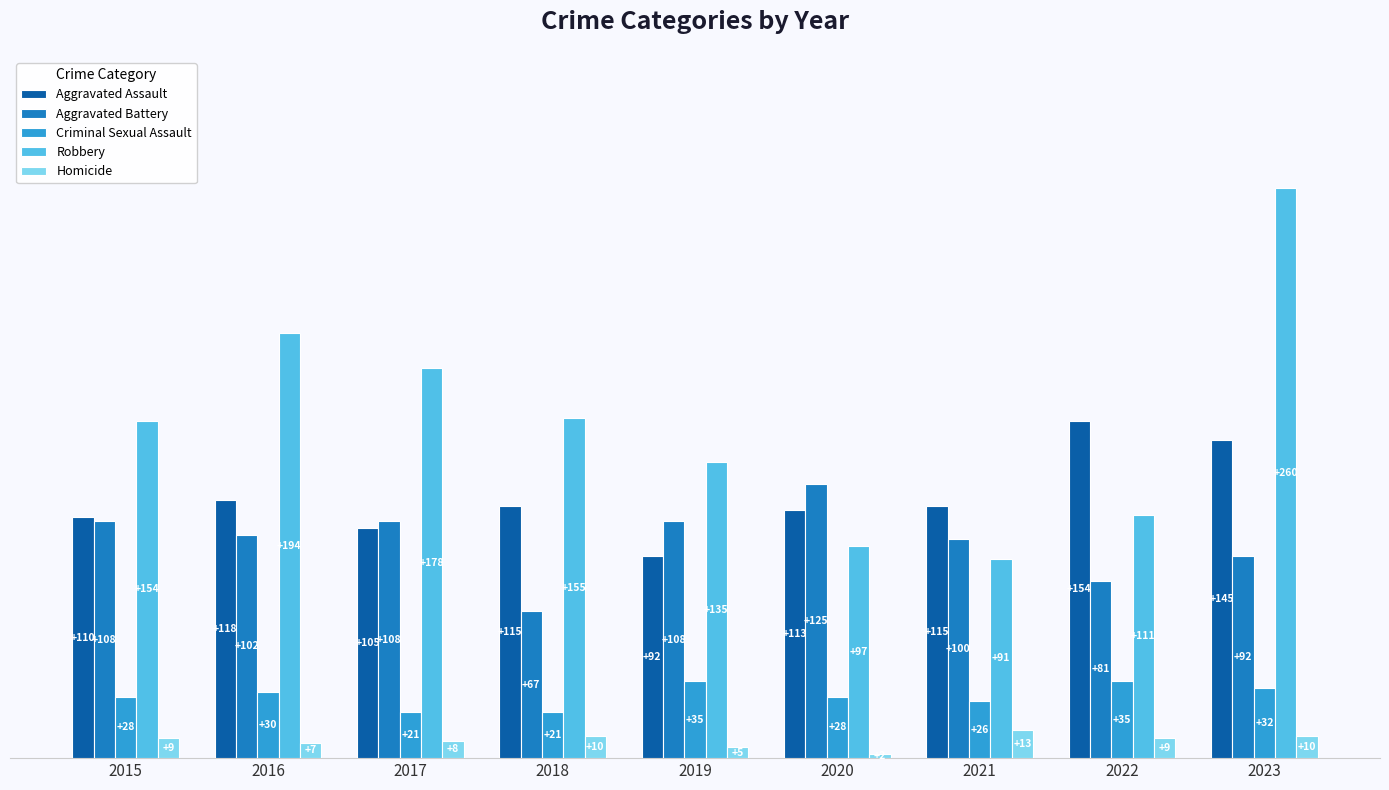

The Criminal Sexual Assault series shows 35 at 2022. True or false?

True